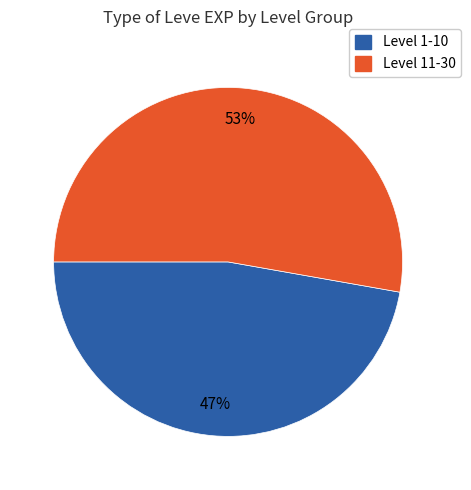

To the nearest percent, what is the average slice percentage?

50%